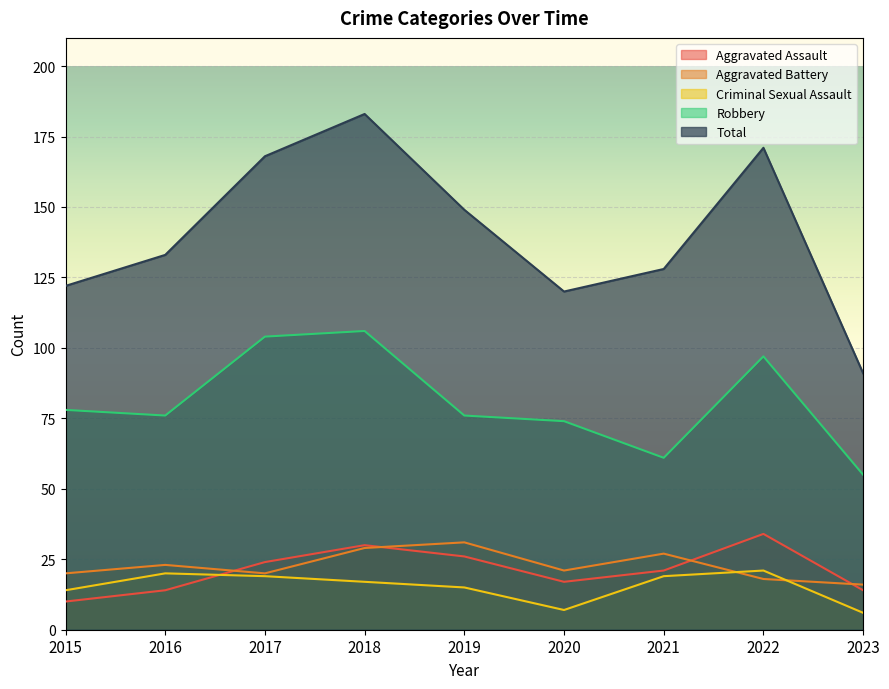

How many values in the Criminal Sexual Assault series exceed 17?

4